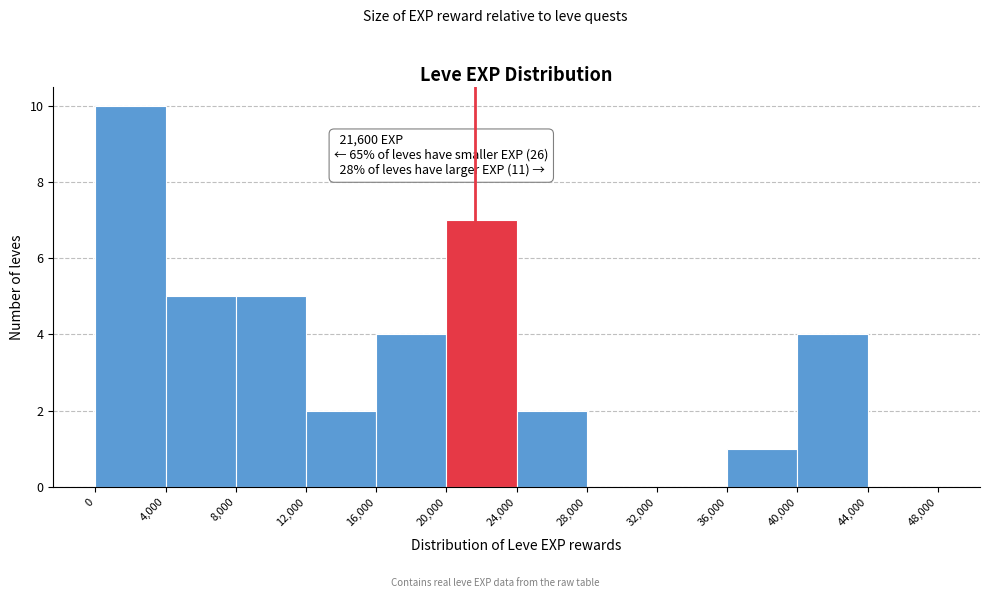

Over which range of the x-axis is the bar tallest?

0 to 4,000